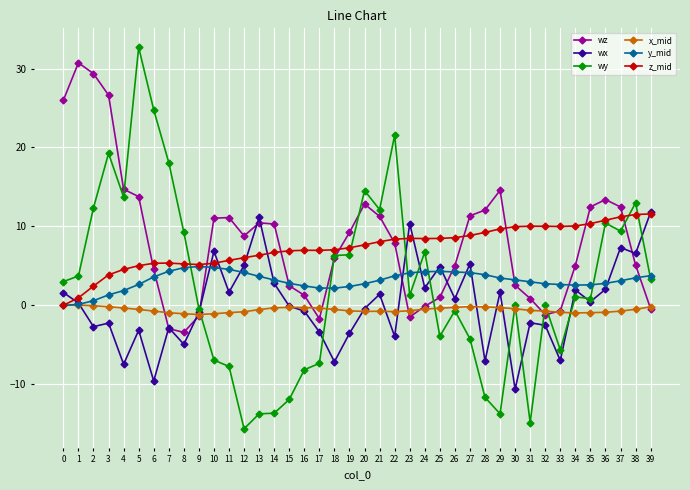

Which series has the largest total across all categories?

wz